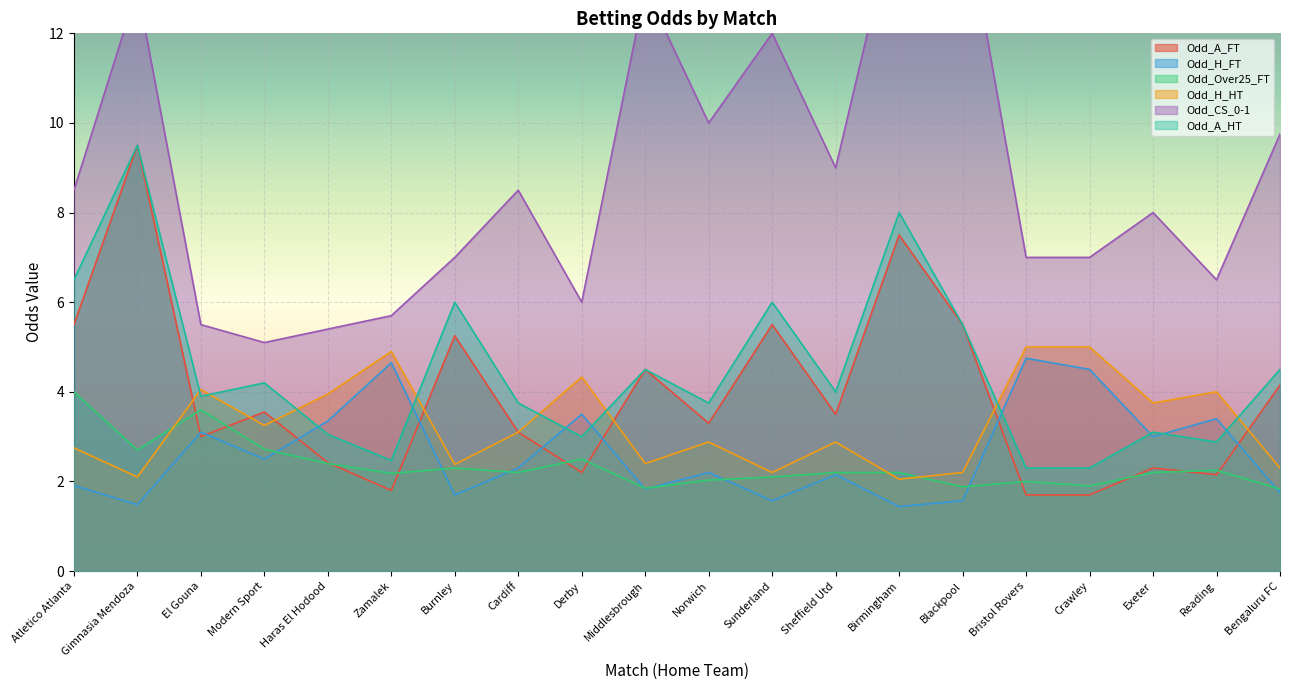

What are all the series names shown in the legend?

Odd_A_FT, Odd_H_FT, Odd_Over25_FT, Odd_H_HT, Odd_CS_0-1, Odd_A_HT